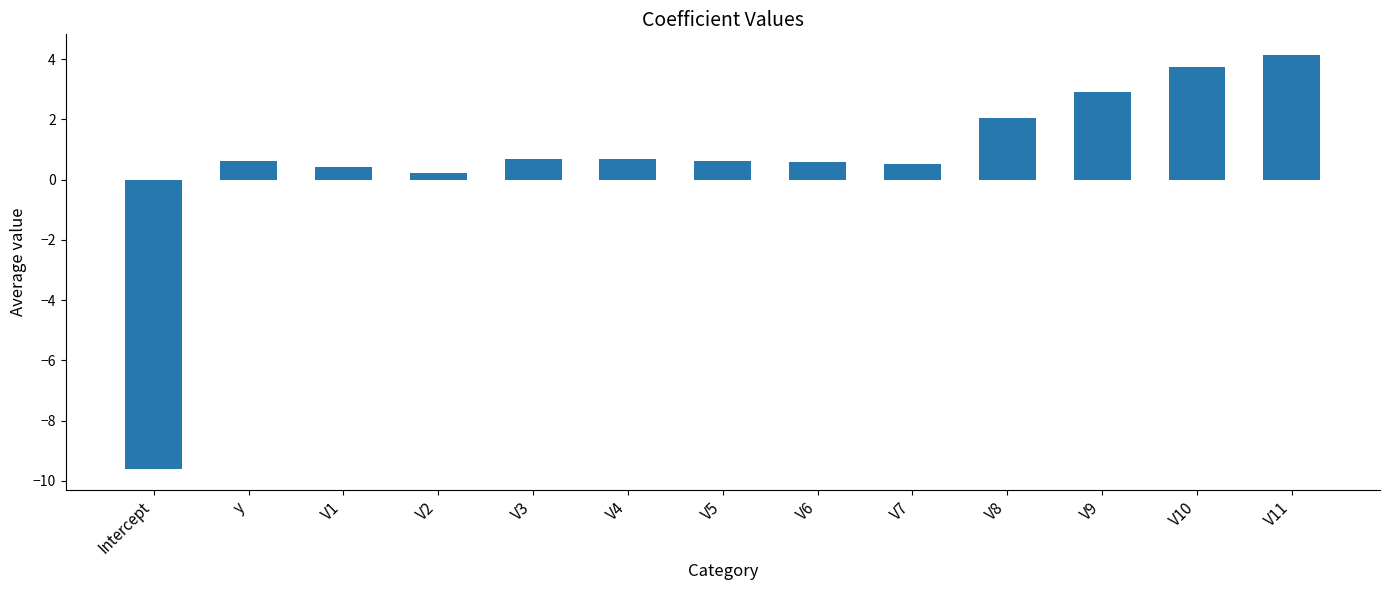

What is the change in value from V10 to V11?

+0.4